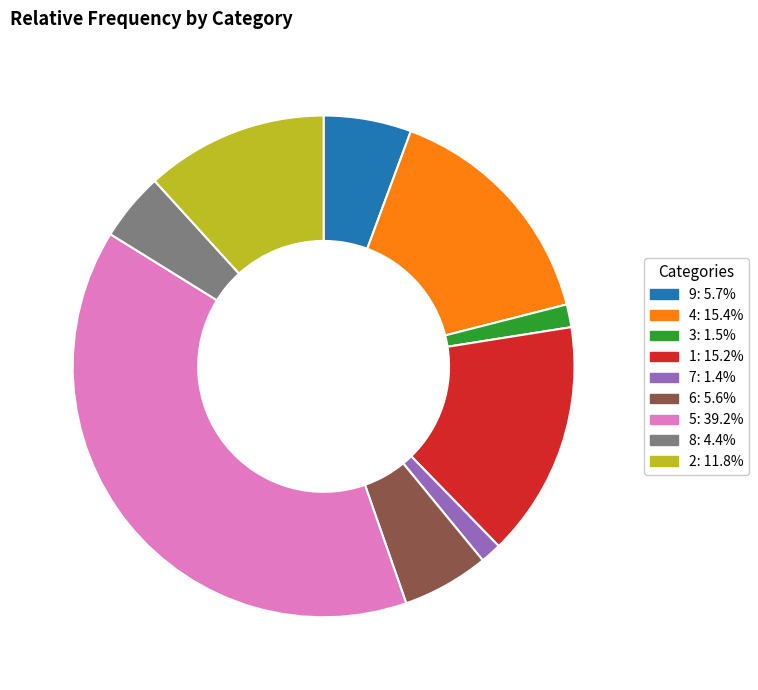

Is it true that 2 is 19% of the pie?

False